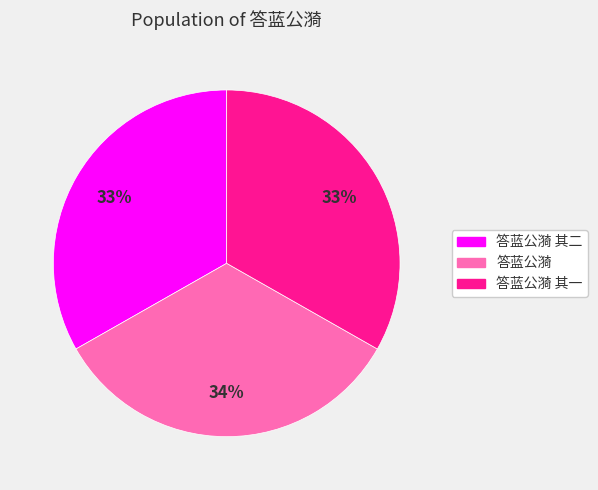

Is it true that 答蓝公漪 其二 is 33% of the pie?

True